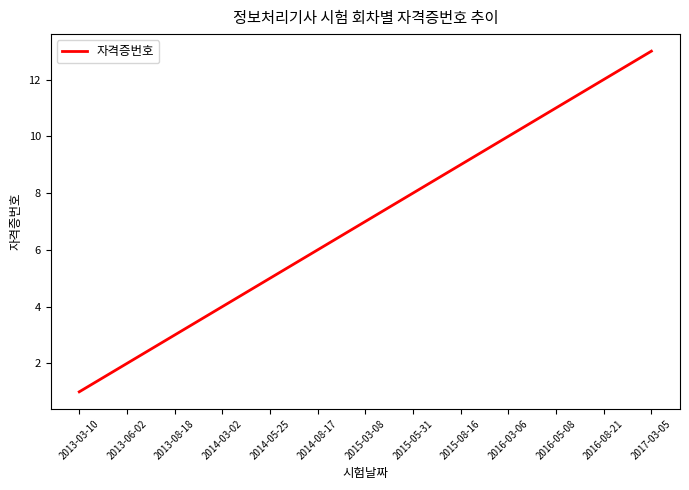

List the labels in order of value, largest first.

2017-03-05, 2016-08-21, 2016-05-08, 2016-03-06, 2015-08-16, 2015-05-31, 2015-03-08, 2014-08-17, 2014-05-25, 2014-03-02, 2013-08-18, 2013-06-02, 2013-03-10